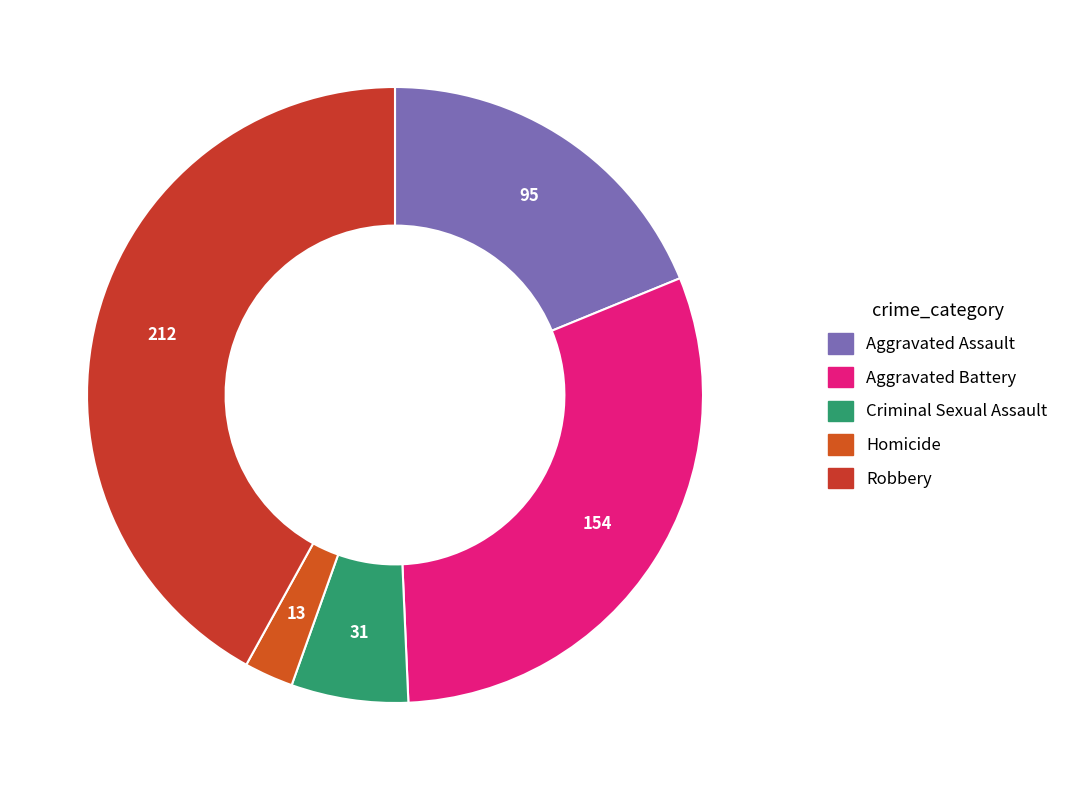

How many segments does this pie chart have?

5